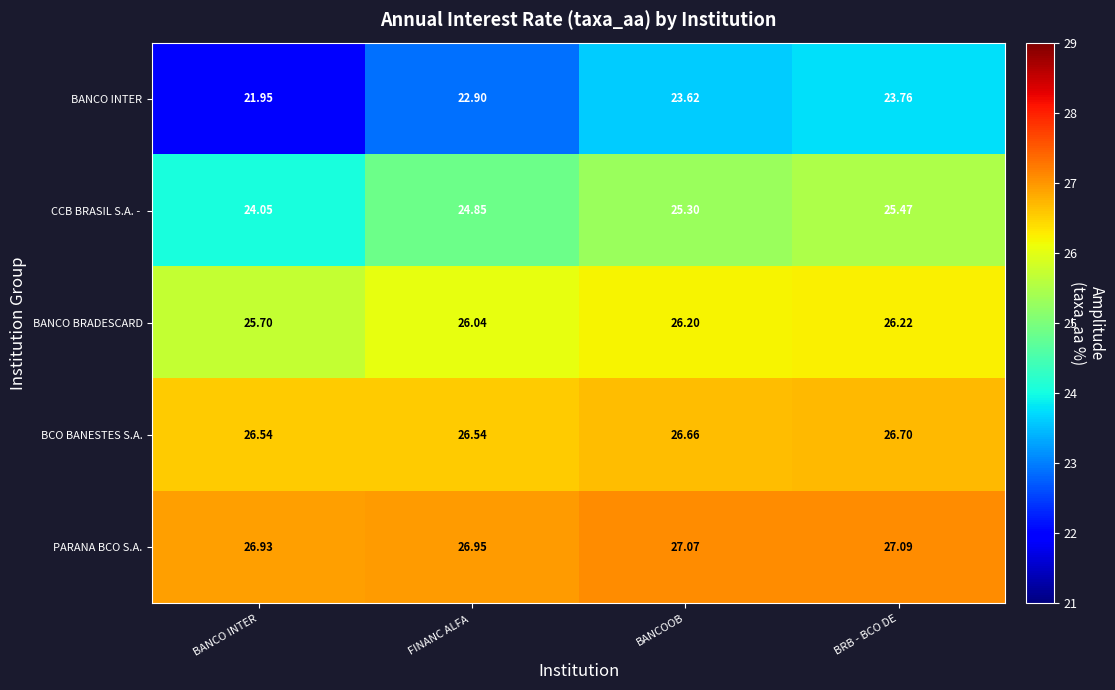

Which category has the lowest value across all series?

BANCO INTER